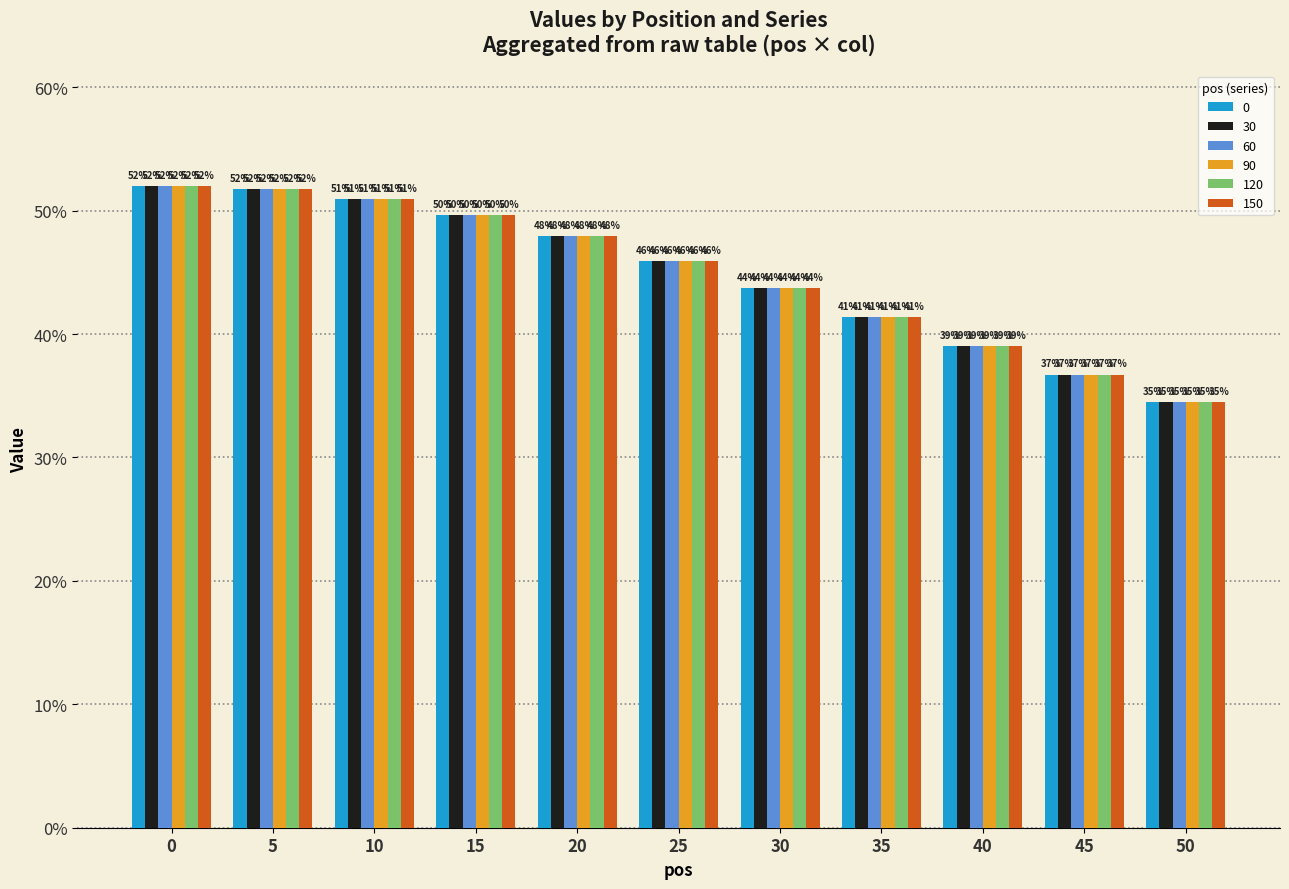

The value of 60 at 10 is 0.5. True or false?

True